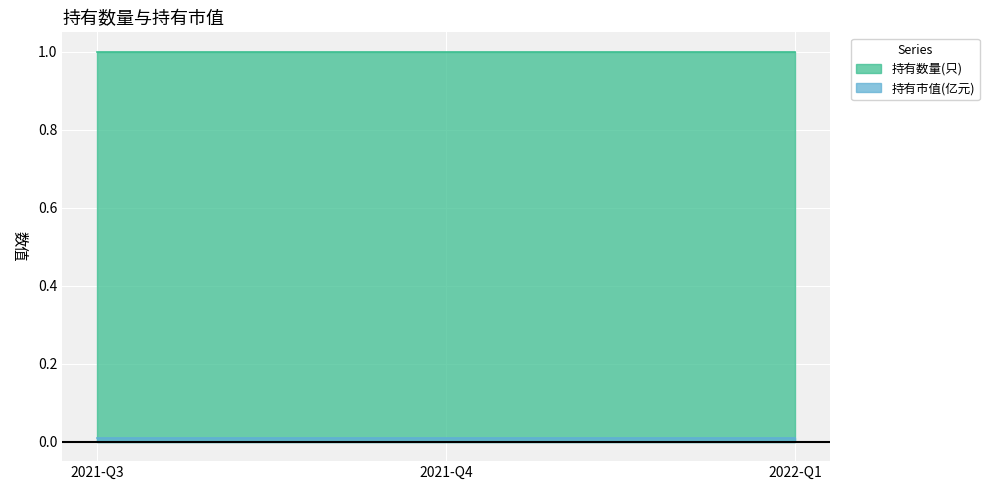

What is the value of the 持有数量(只) point at the 2nd from the left?

1.0